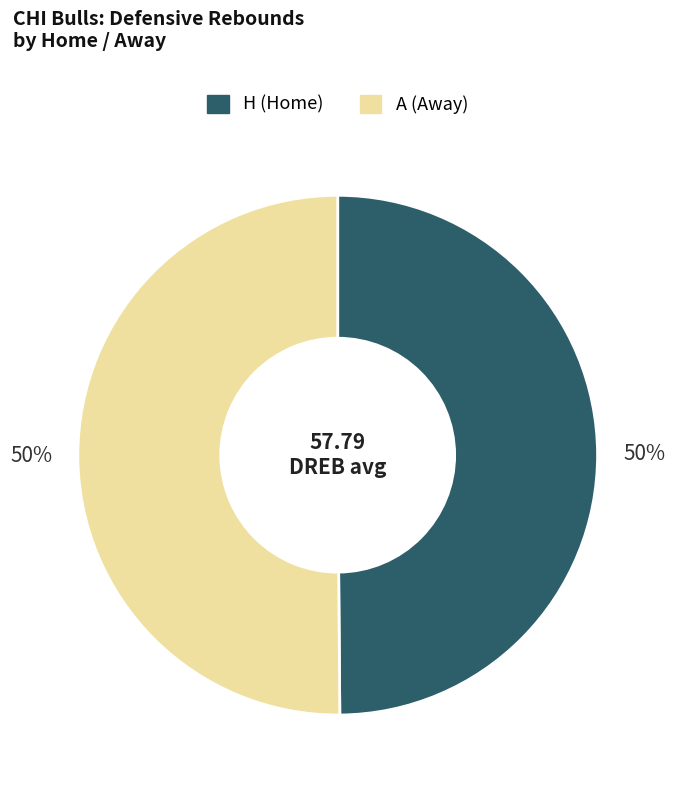

Is it true that A is 50% of the pie?

True